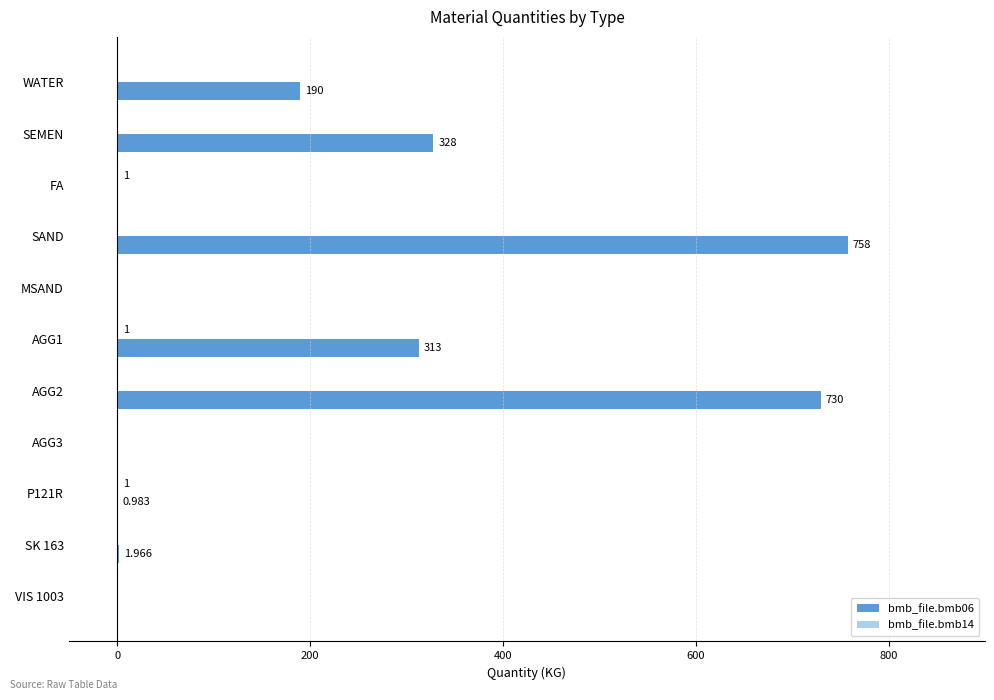

At which category does the chart reach its peak across all series?

SAND